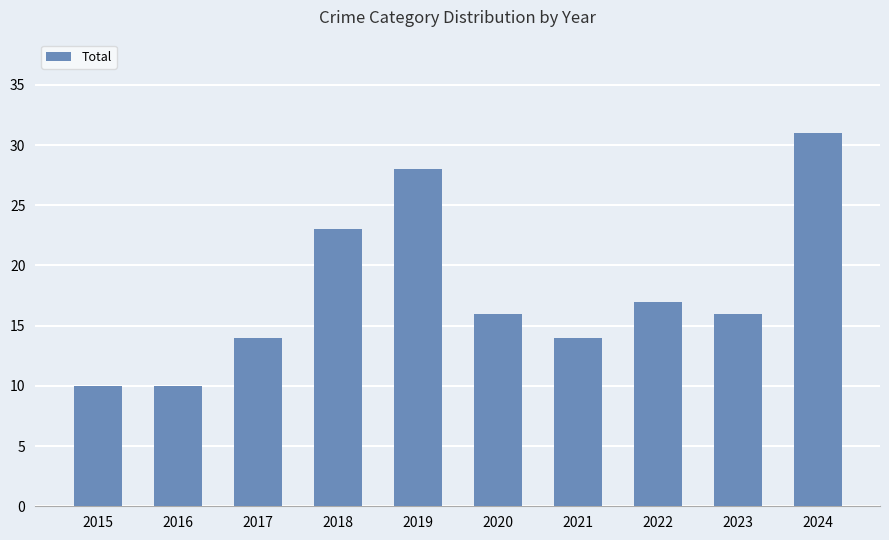

What is the difference between the maximum and second lowest values?

21